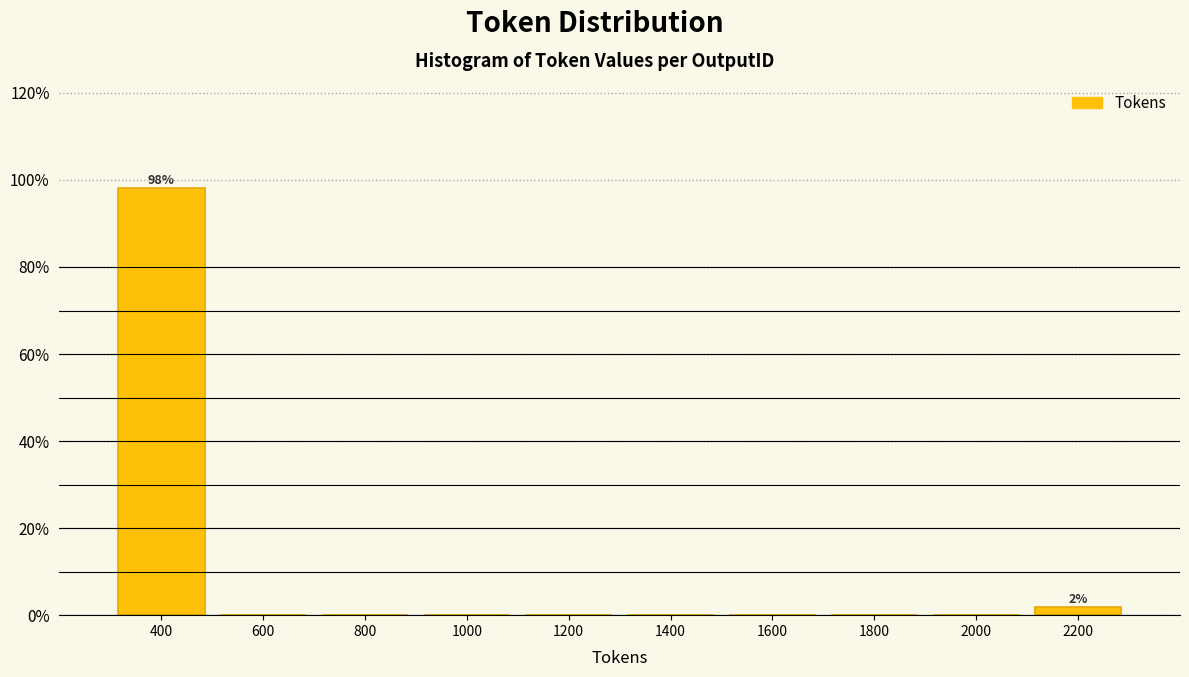

Which range on the x-axis has the tallest bar?

300 to 500